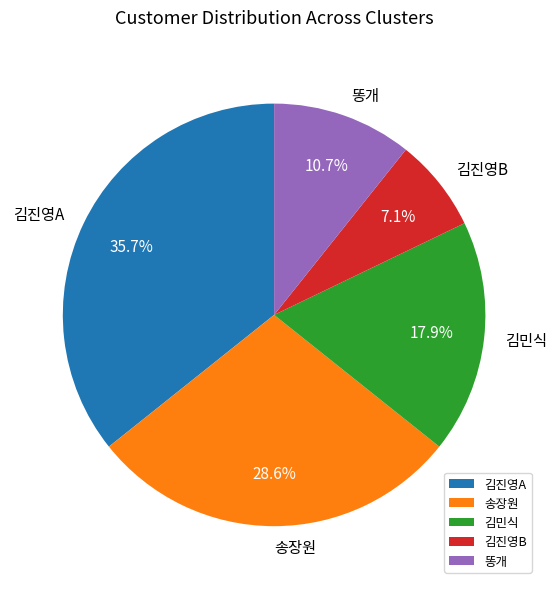

To the nearest percent, what is the average slice percentage?

20%